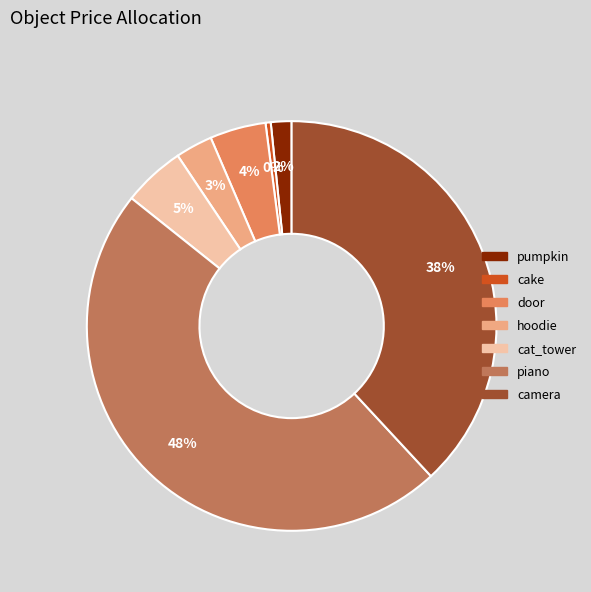

Does door represent more than half of the total?

No